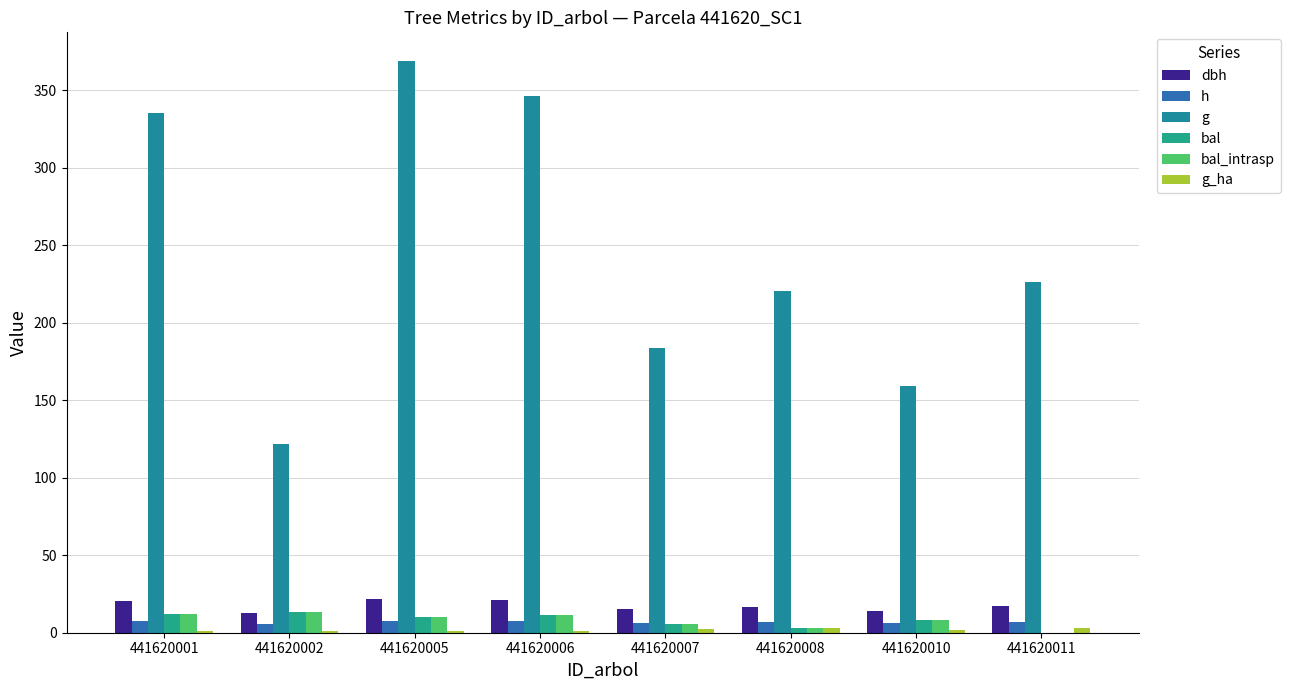

How many groups of bars are there?

8